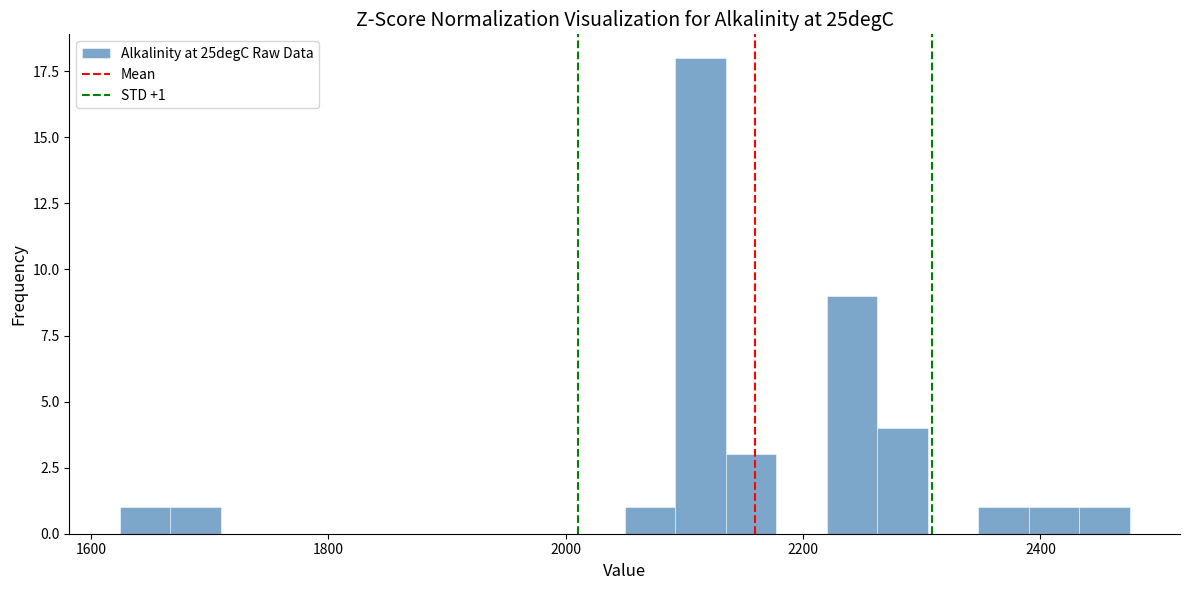

Read against the x-axis, roughly where is the centre of the tallest bar?

2120